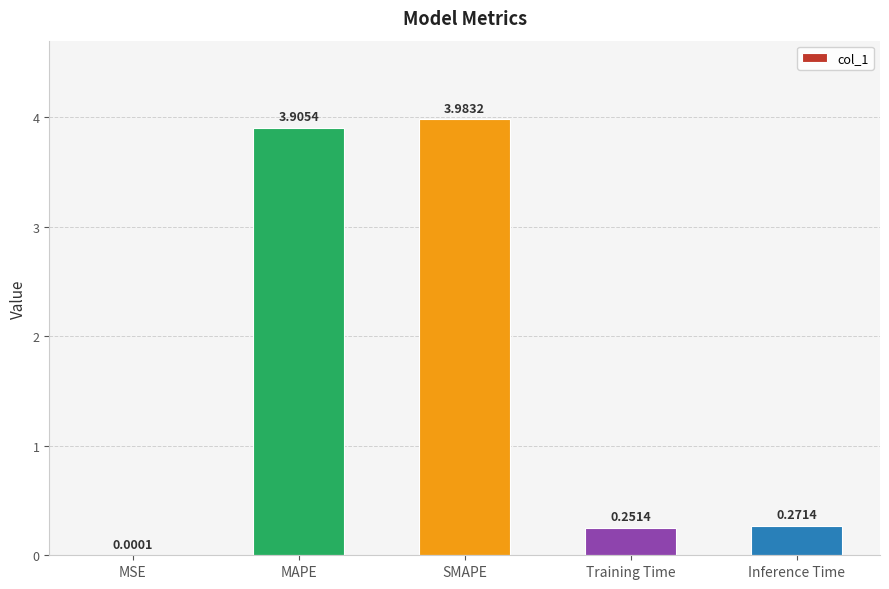

Which category has the highest value across all series?

SMAPE